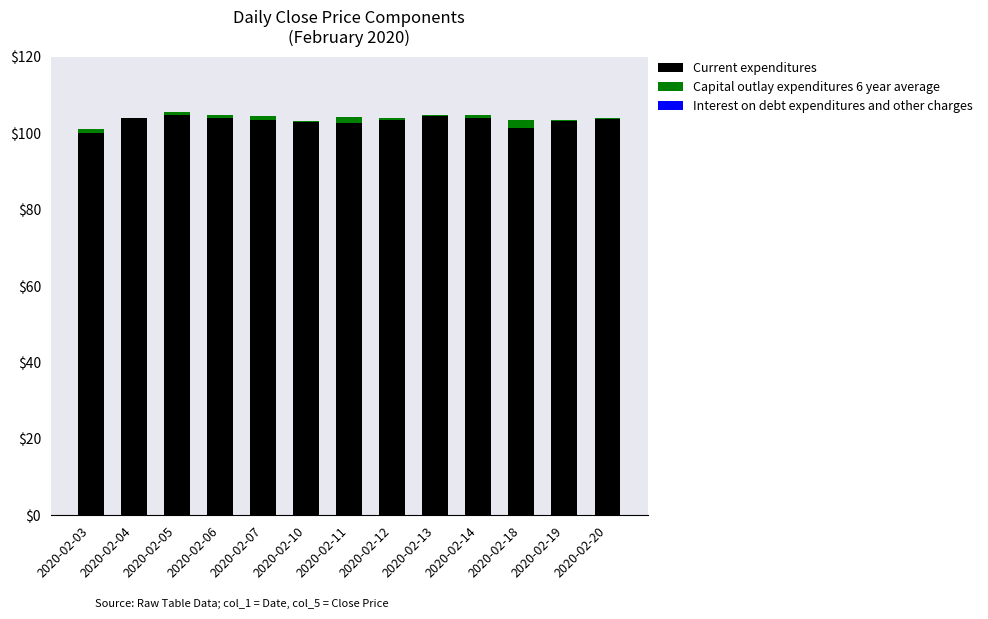

What is the approximate value of Current expenditures at 2020-02-13?

104.4